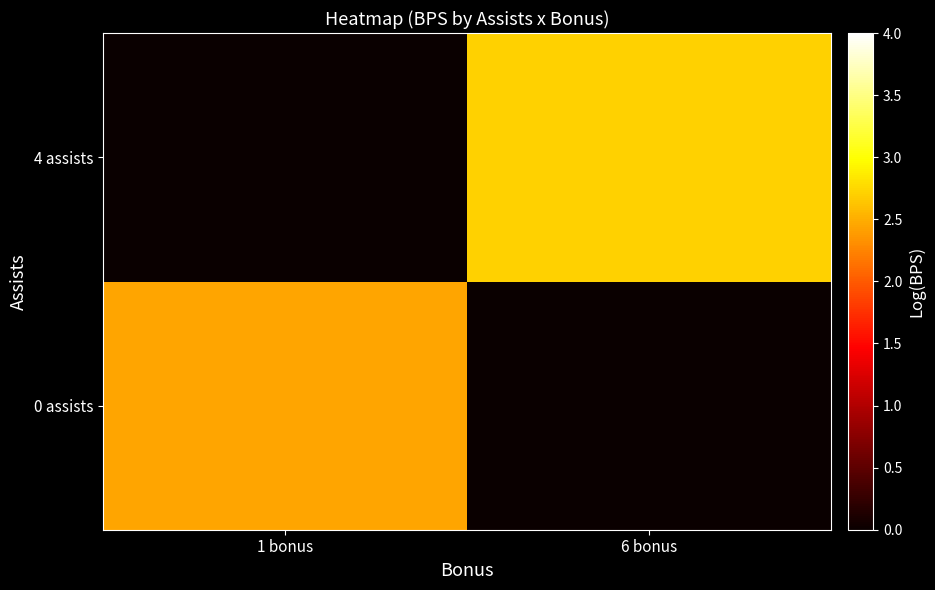

Which series has the widest spread of values?

4 assists